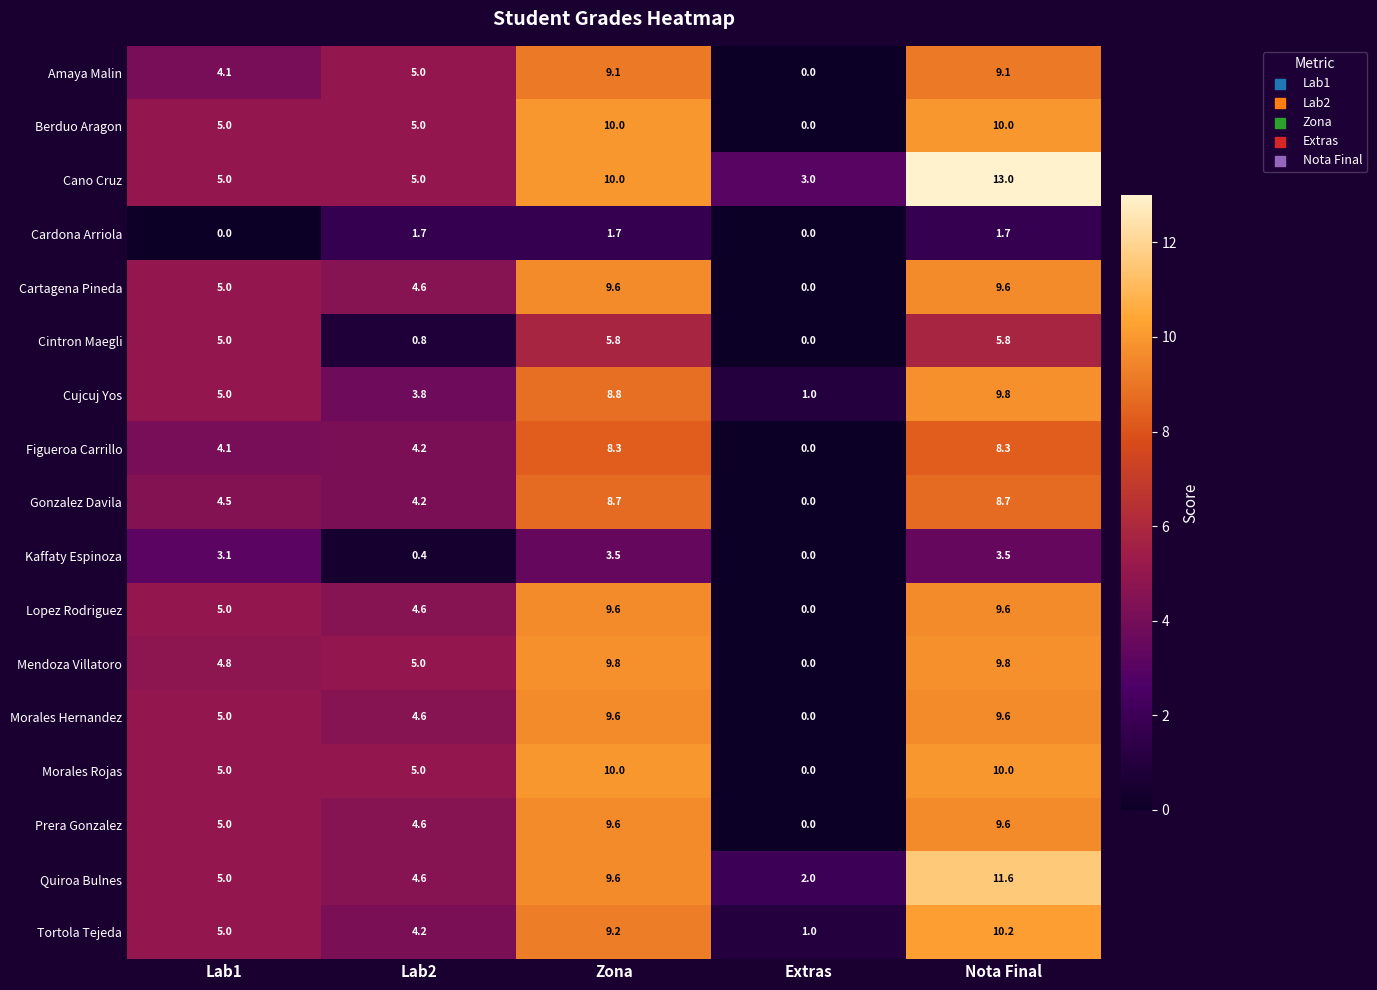

What value does the Lopez Rodriguez series have at Lab1?

5.0